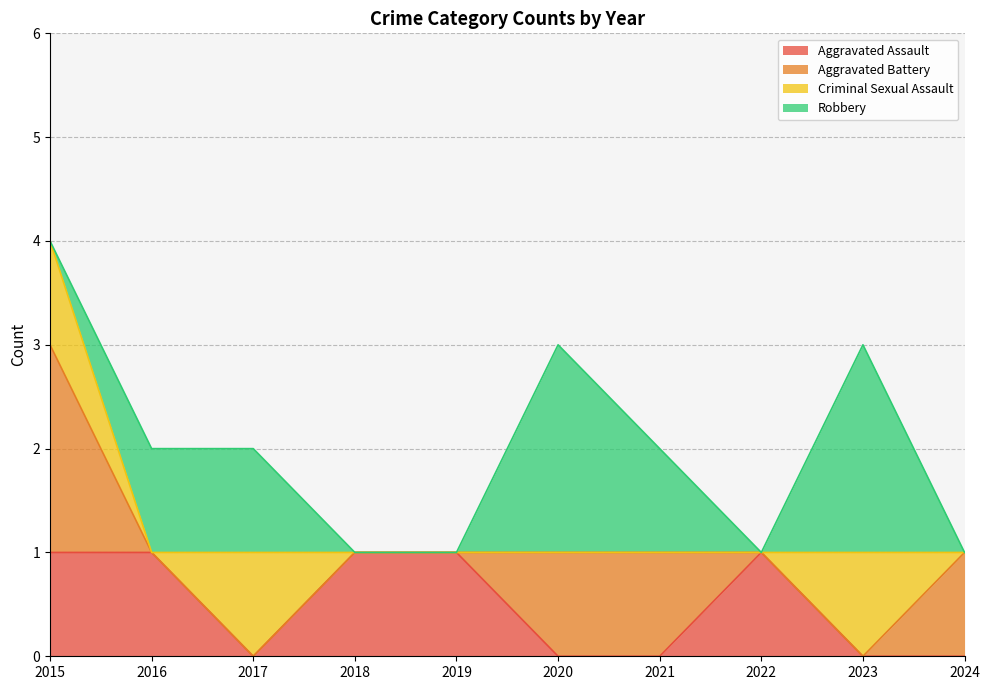

Between 2018 and 2021, which series saw the biggest shift?

Aggravated Assault